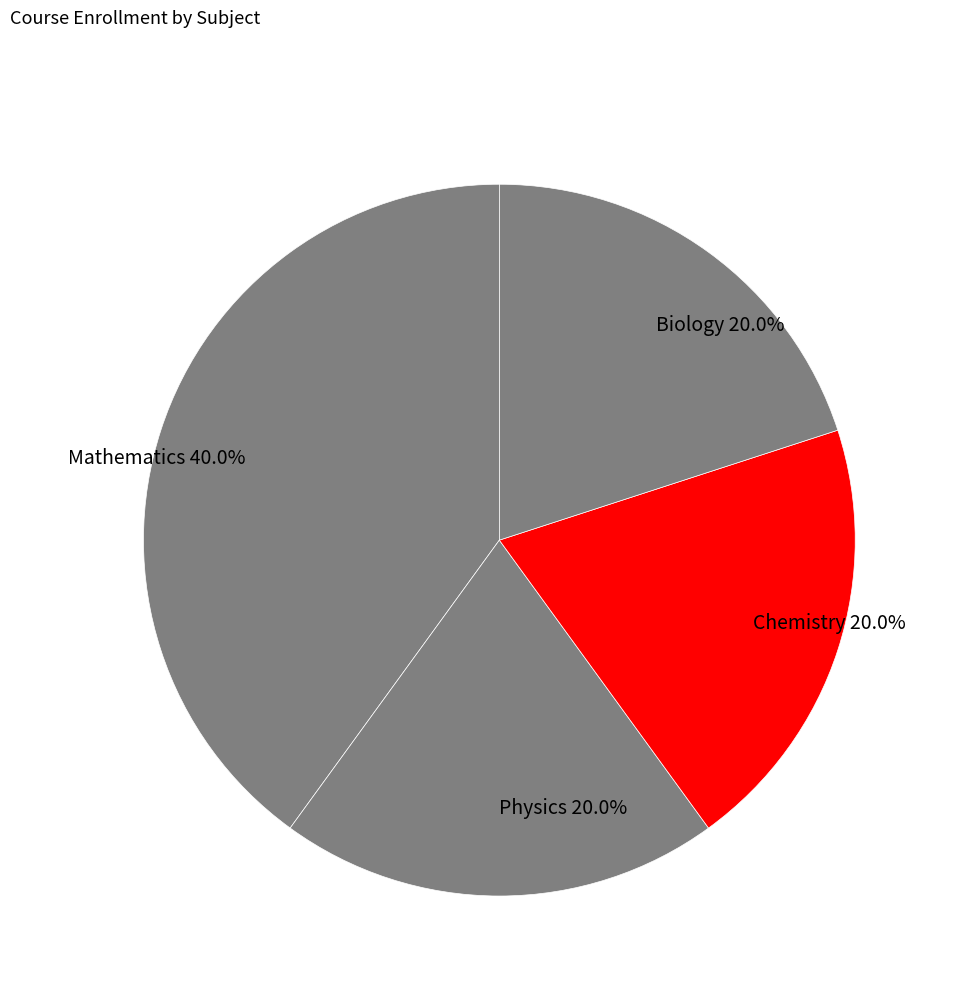

Approximately how many times larger is the value at Biology 20.0% compared to Physics 20.0%?

1.0